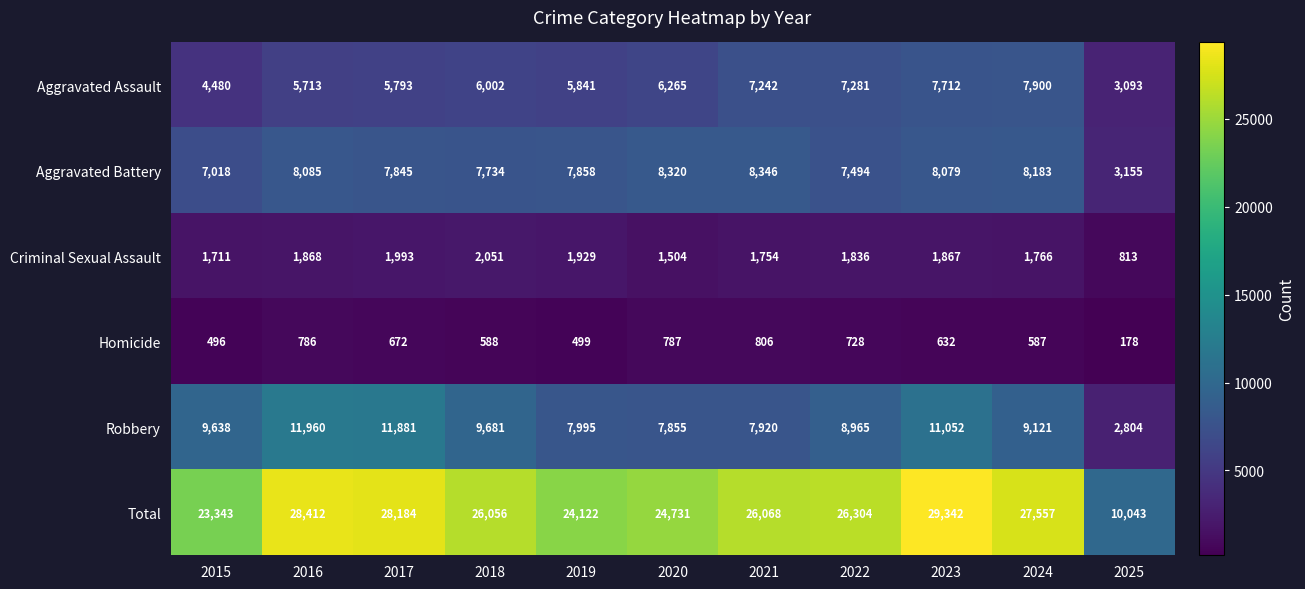

What is the average value of the Aggravated Battery series?

7465